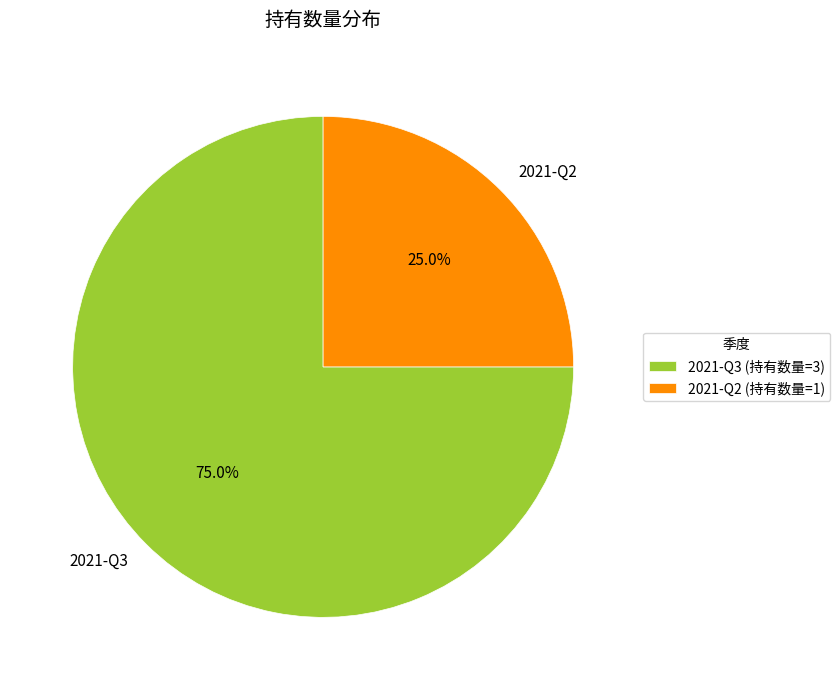

Approximately how many times larger is the value at 2021-Q3 compared to 2021-Q2?

3.0